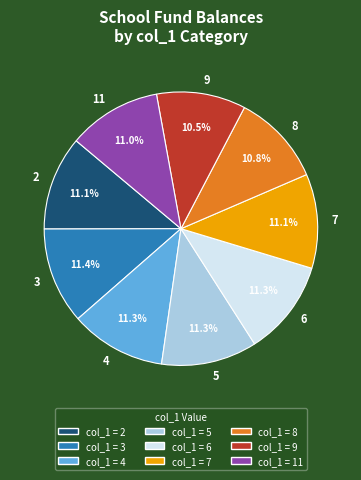

To the nearest percent, what portion does 3 represent?

11%